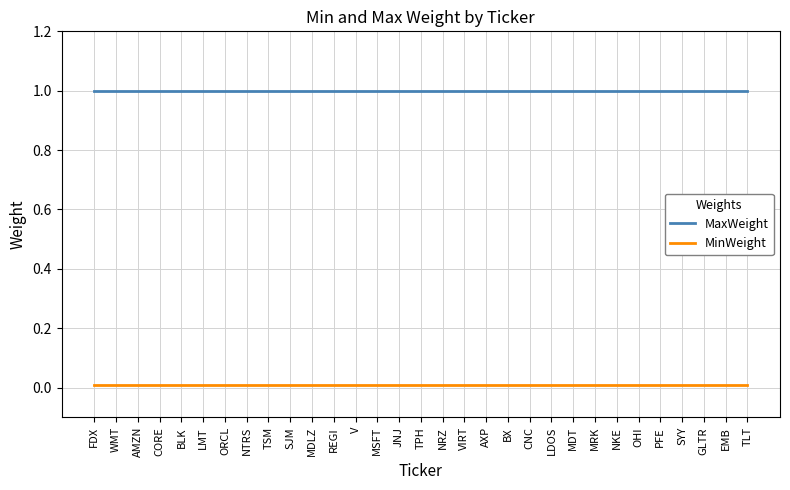

True or false: MaxWeight has a value of 1.5 at LMT.

False